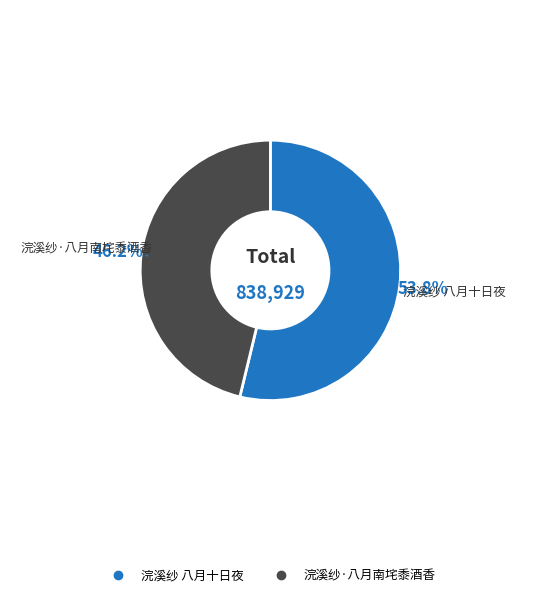

Does 浣溪纱·八月南垞黍酒香 account for over 50% of the chart?

No